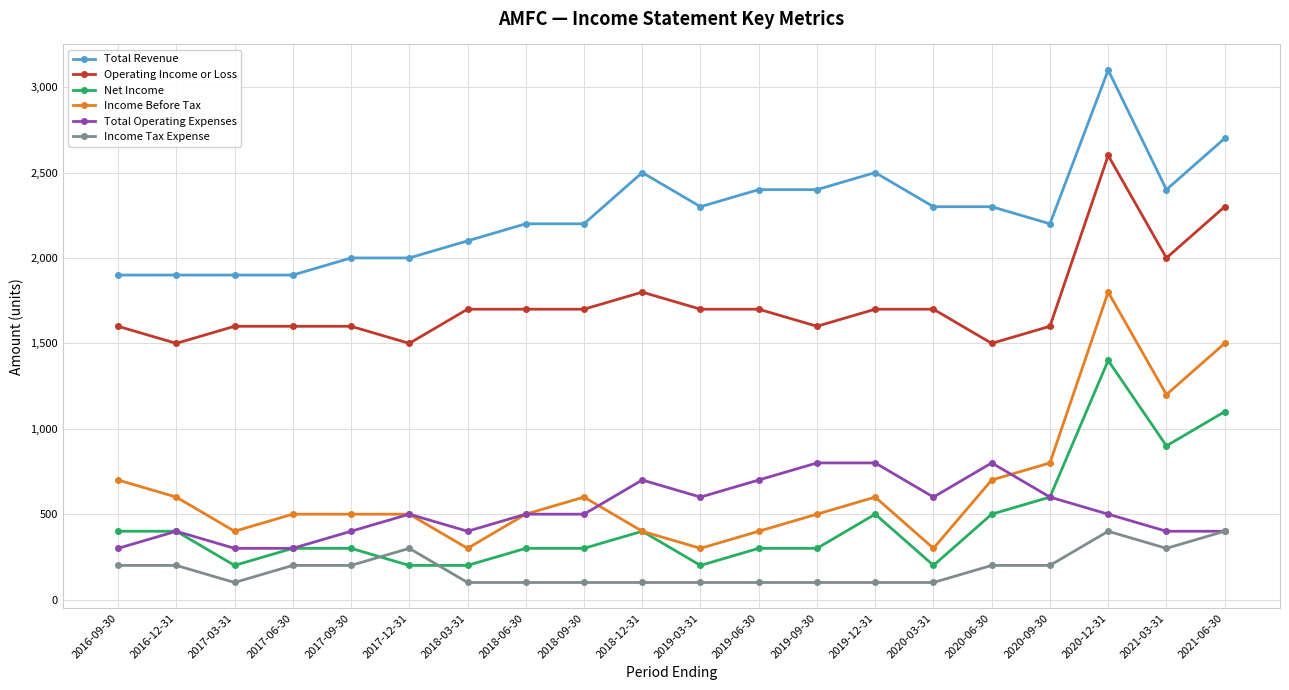

True or false: Income Before Tax and Income Tax Expense intersect in this chart.

False